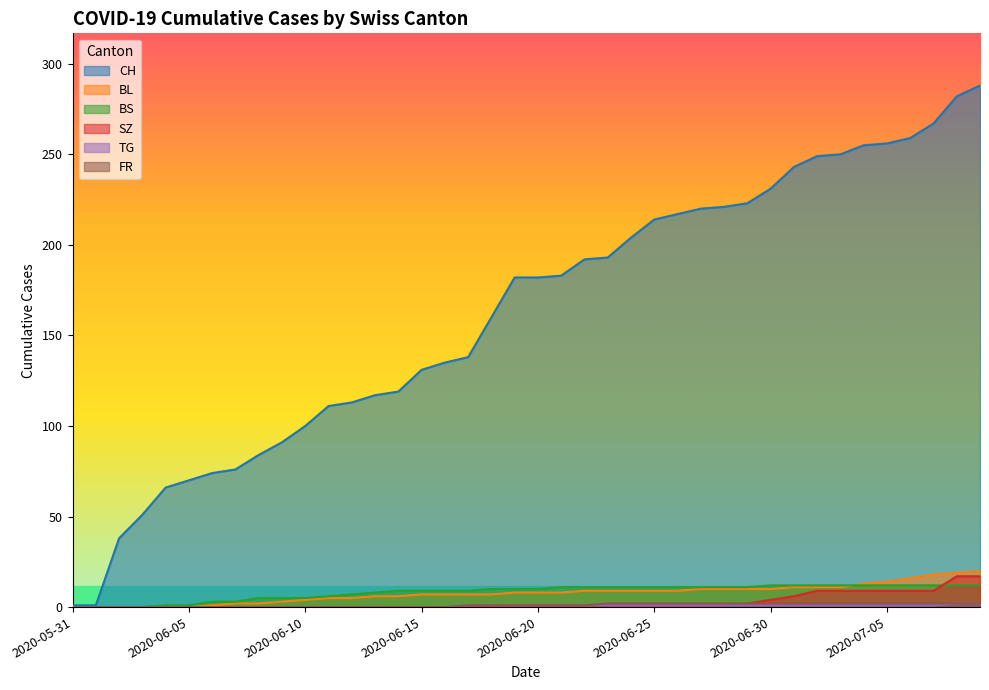

How many distinct data groups are displayed?

6